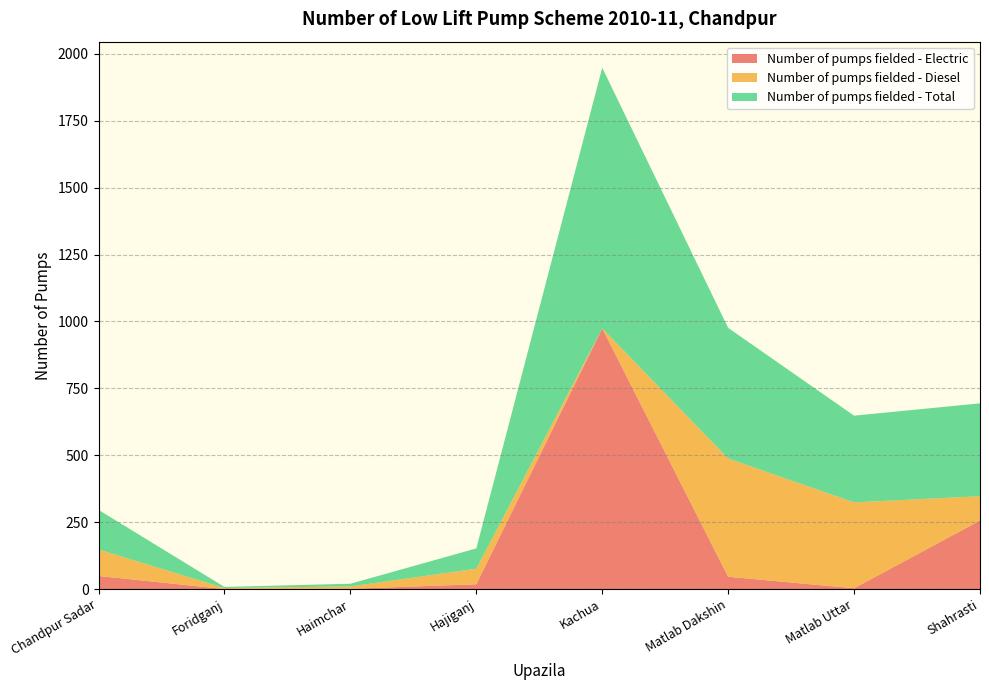

Reading right to left, transcribe all the data shown in this chart.

Number of pumps fielded - Electric: 256	3	46	974	18	1	0	49
Number of pumps fielded - Diesel: 91	321	442	0	58	9	4	99
Number of pumps fielded - Total: 347	324	488	974	76	10	4	148